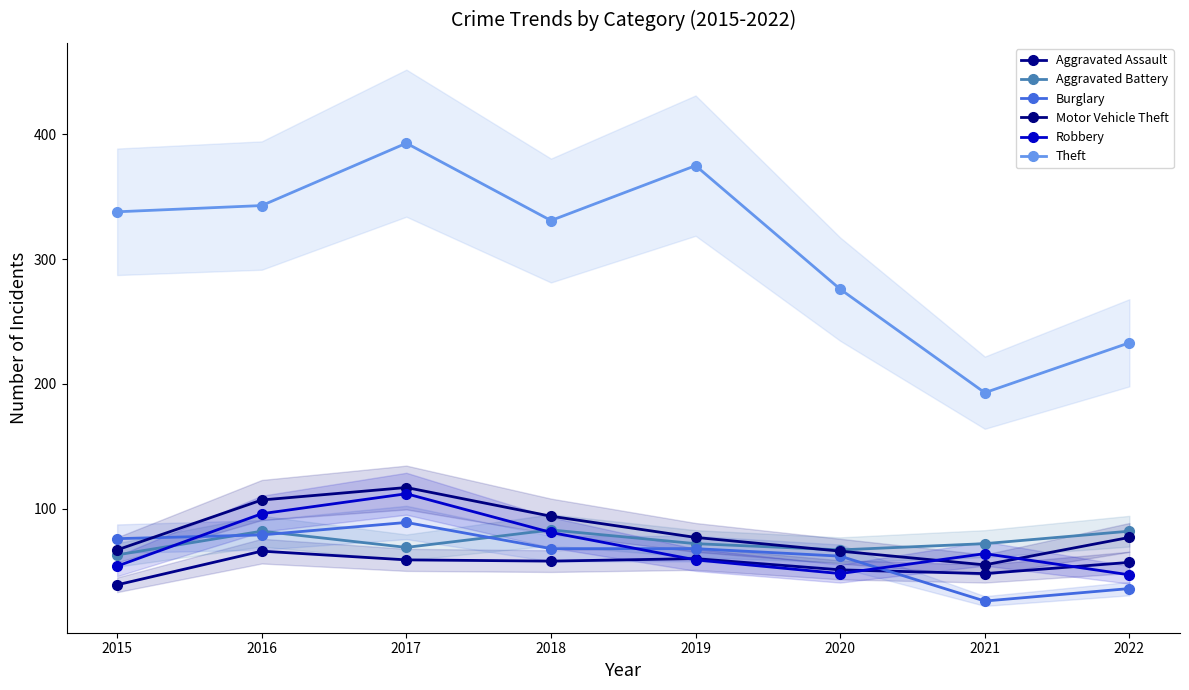

What is the maximum value for Burglary?

89